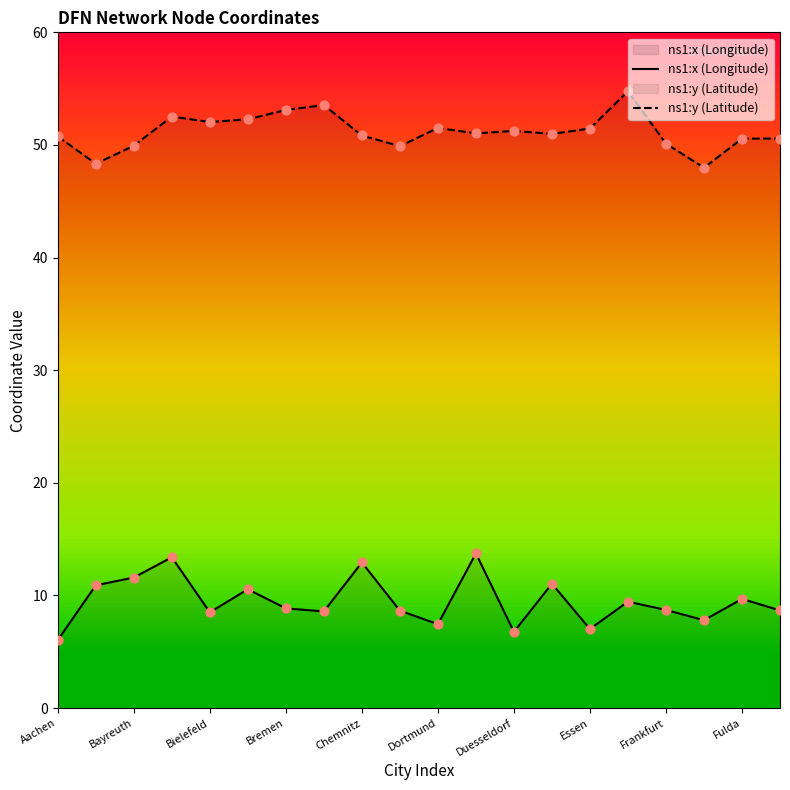

At how many categories does at least one series exceed 21?

20